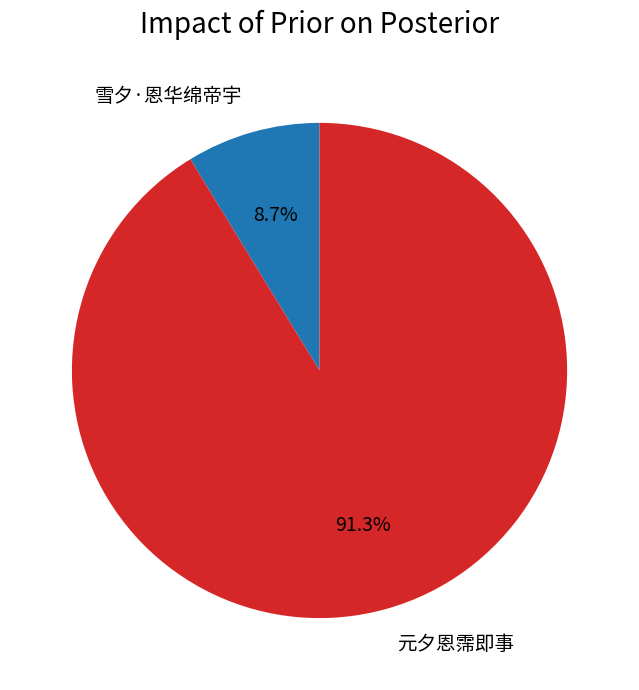

Which category has the smallest portion of the pie?

雪夕·恩华绵帝宇